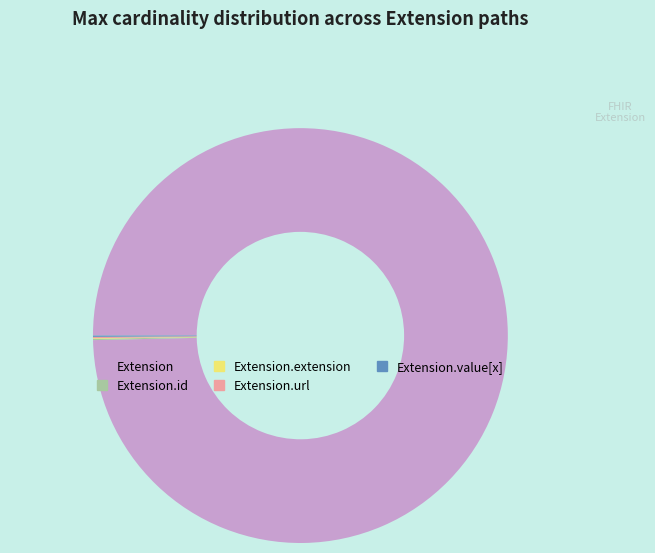

Does Extension represent more than half of the total?

Yes